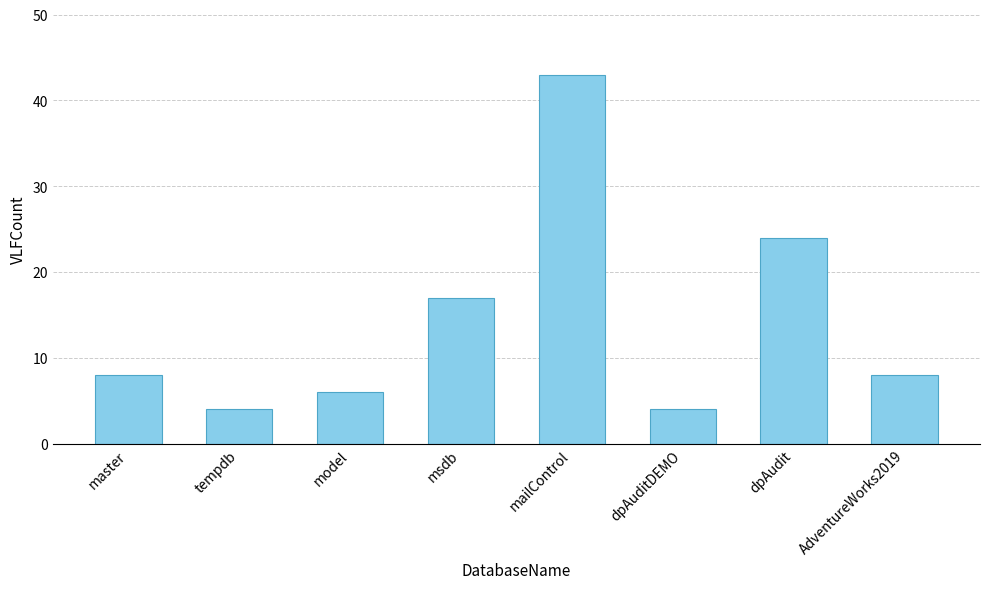

Which has a higher value, model or tempdb?

model